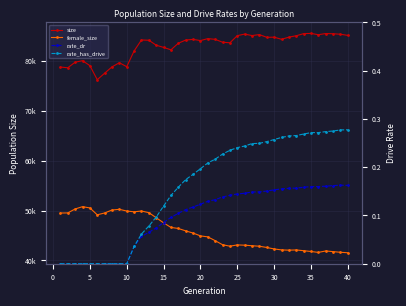

True or false: rate_dr has more than 1 interior local peaks.

False